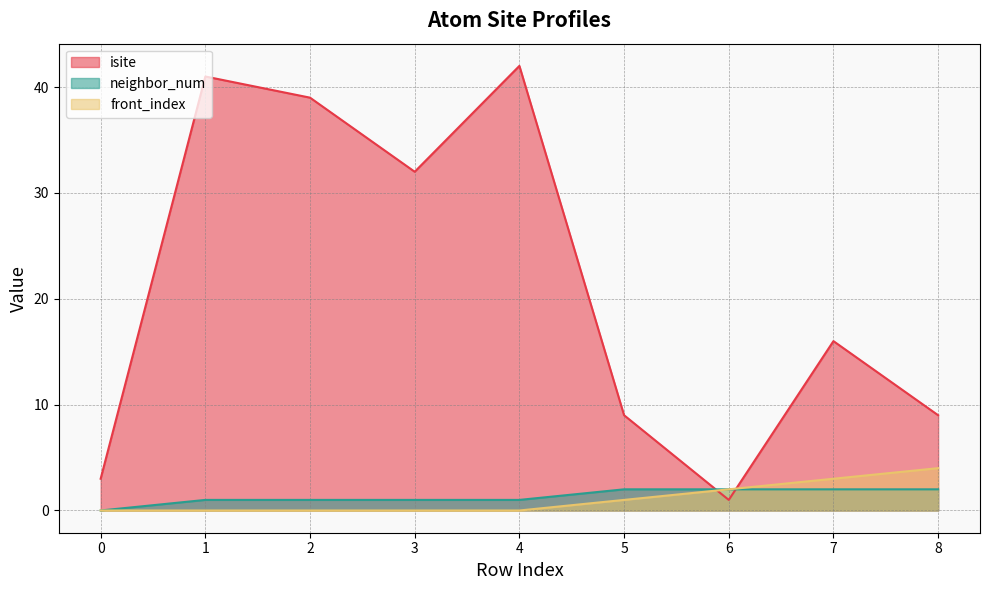

What is the value of the front_index point at the 8th from the left?

3